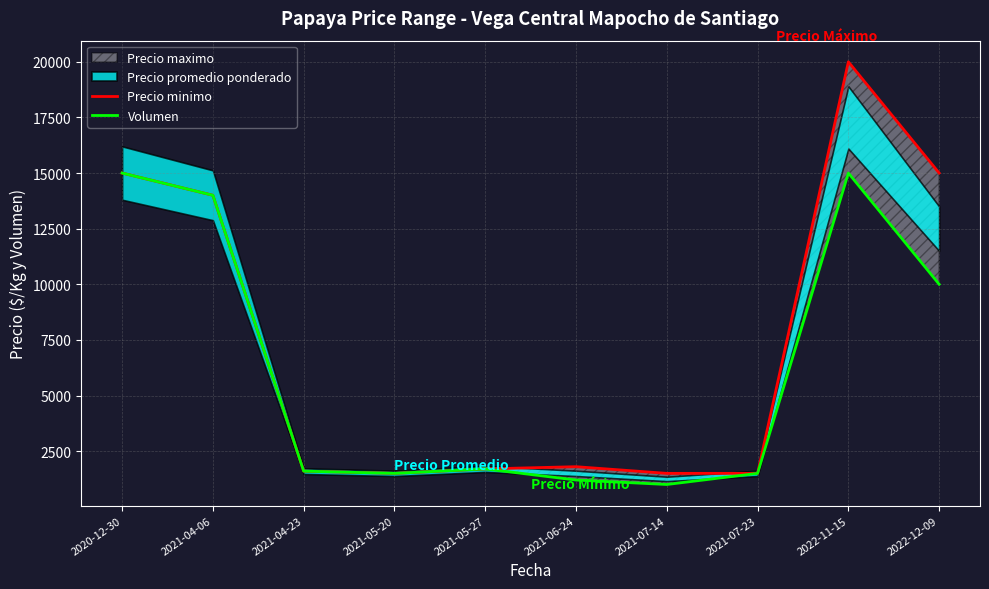

At which label does Precio minimo reach its minimum?

2021-05-20